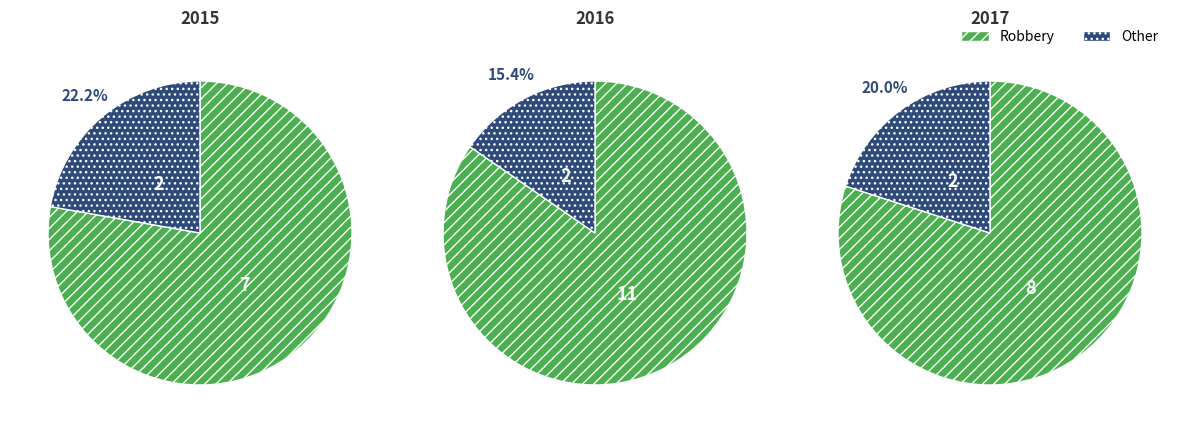

Does Other account for over 50% of the chart?

No